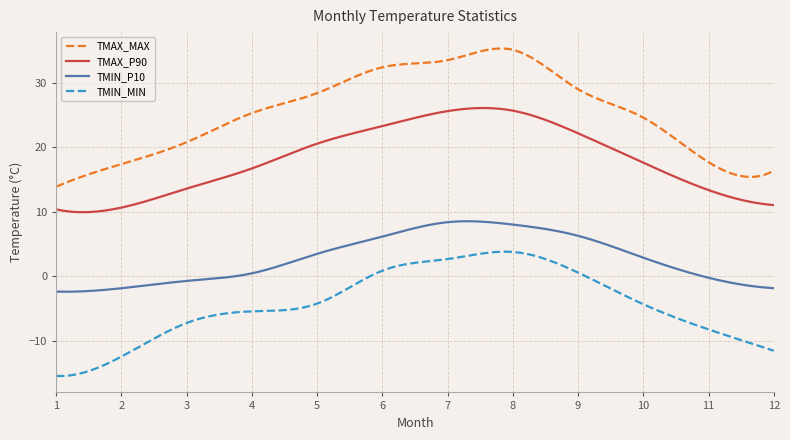

What is the maximum value shown in the chart?

35.3